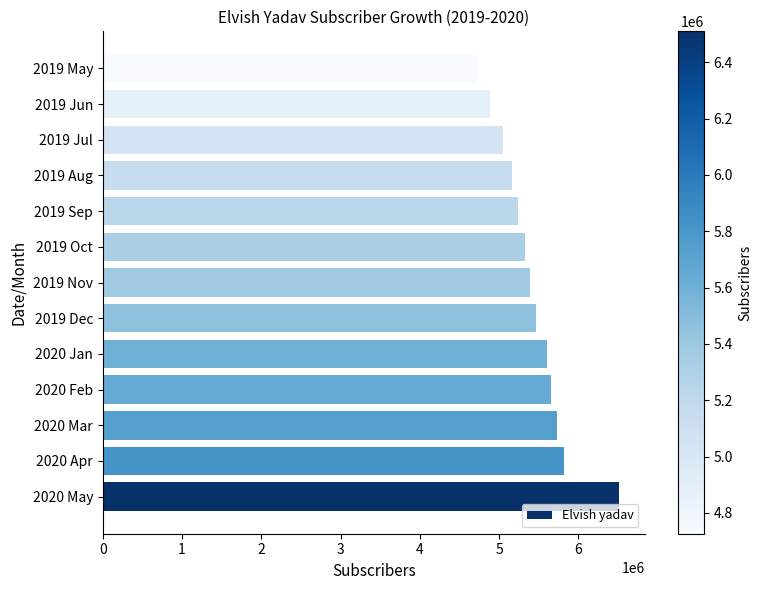

How many series are shown in this chart?

1